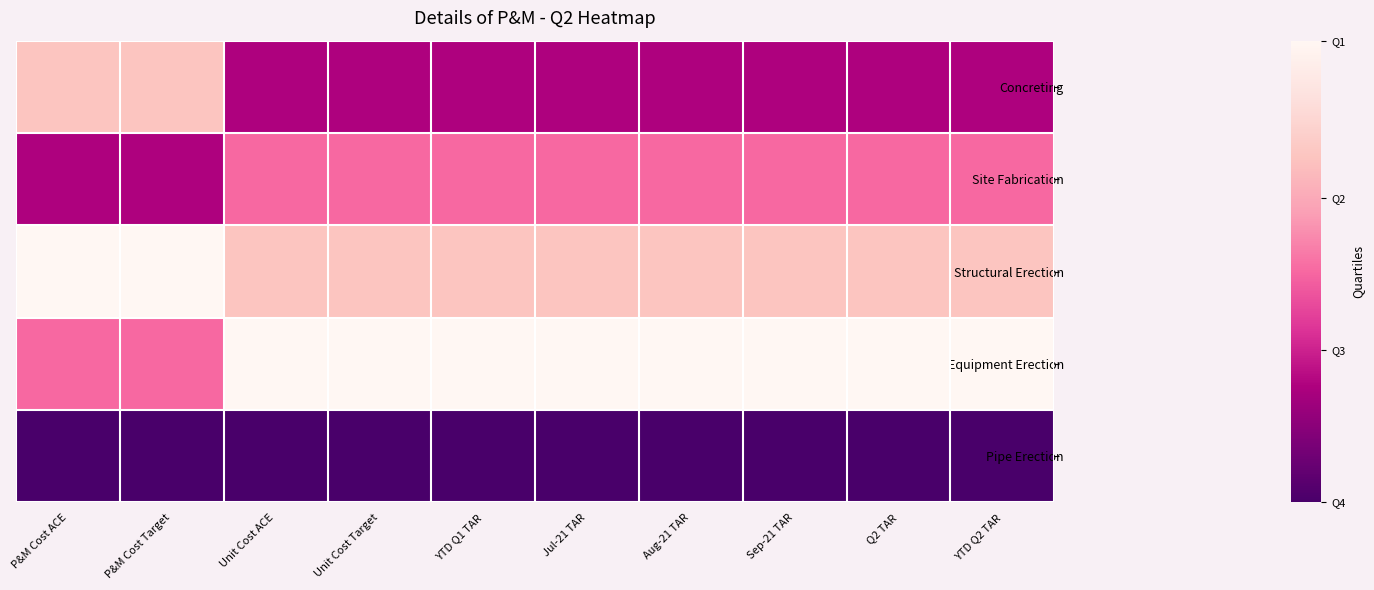

Reading left to right, what are all the values shown in this chart?

Concreting: P&M Cost ACE=0.8	P&M Cost Target=0.8	Unit Cost ACE=0.2	Unit Cost Target=0.2	YTD Q1 TAR=0.2	Jul-21 TAR=0.2	Aug-21 TAR=0.2	Sep-21 TAR=0.2	Q2 TAR=0.2	YTD Q2 TAR=0.2
Site Fabrication: P&M Cost ACE=0.2	P&M Cost Target=0.2	Unit Cost ACE=0.5	Unit Cost Target=0.5	YTD Q1 TAR=0.5	Jul-21 TAR=0.5	Aug-21 TAR=0.5	Sep-21 TAR=0.5	Q2 TAR=0.5	YTD Q2 TAR=0.5
Structural Erection: P&M Cost ACE=1.0	P&M Cost Target=1.0	Unit Cost ACE=0.8	Unit Cost Target=0.8	YTD Q1 TAR=0.8	Jul-21 TAR=0.8	Aug-21 TAR=0.8	Sep-21 TAR=0.8	Q2 TAR=0.8	YTD Q2 TAR=0.8
Equipment Erection: P&M Cost ACE=0.5	P&M Cost Target=0.5	Unit Cost ACE=1.0	Unit Cost Target=1.0	YTD Q1 TAR=1.0	Jul-21 TAR=1.0	Aug-21 TAR=1.0	Sep-21 TAR=1.0	Q2 TAR=1.0	YTD Q2 TAR=1.0
Pipe Erection: P&M Cost ACE=0.0	P&M Cost Target=0.0	Unit Cost ACE=0.0	Unit Cost Target=0.0	YTD Q1 TAR=0.0	Jul-21 TAR=0.0	Aug-21 TAR=0.0	Sep-21 TAR=0.0	Q2 TAR=0.0	YTD Q2 TAR=0.0